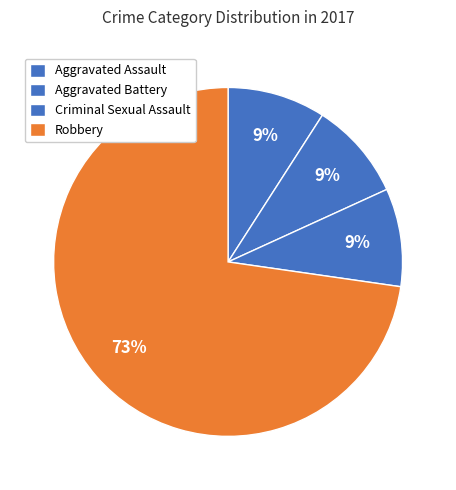

How many slices are in this pie chart?

4